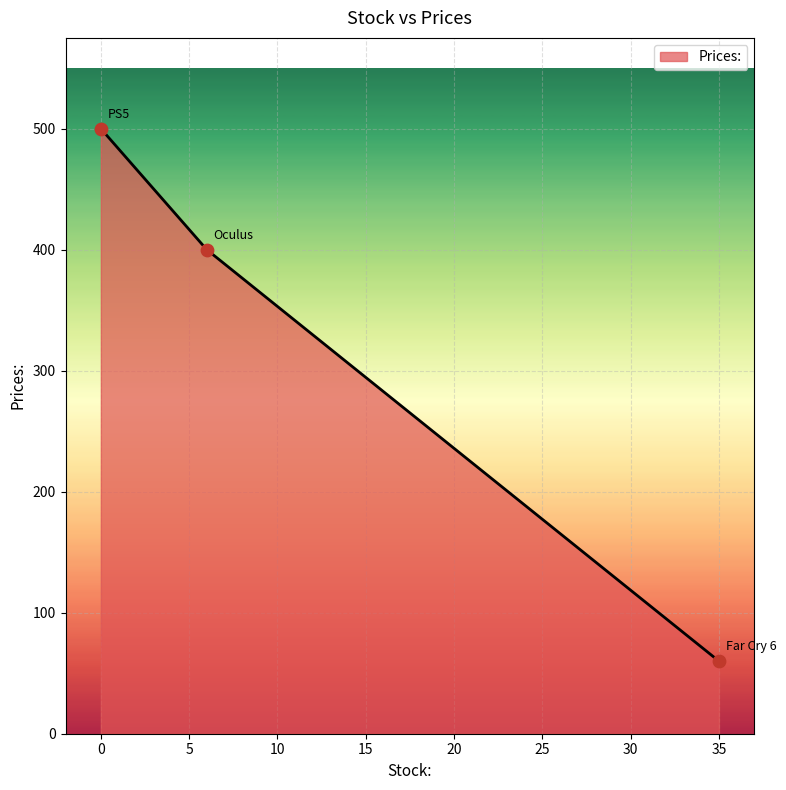

What is the sum of all values?

960.0